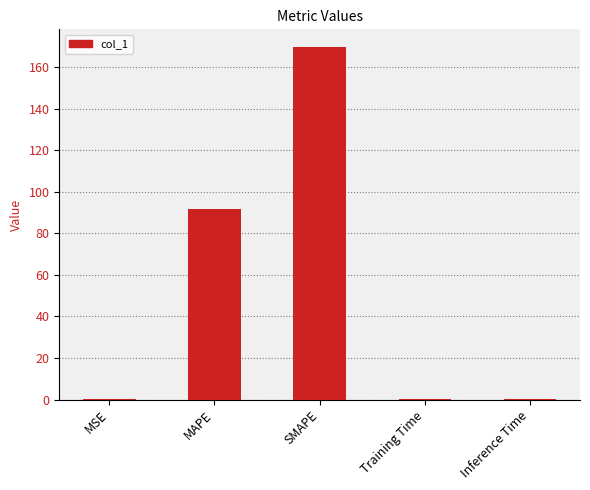

Read the value at SMAPE.

169.7